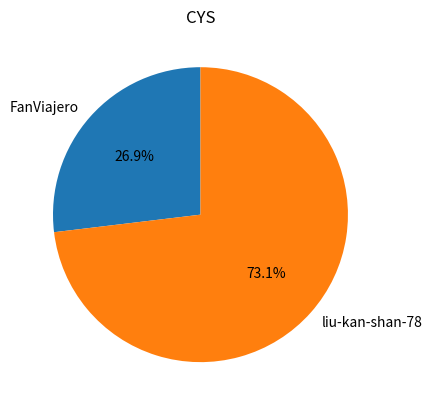

Between FanViajero and liu-kan-shan-78, which is larger?

liu-kan-shan-78